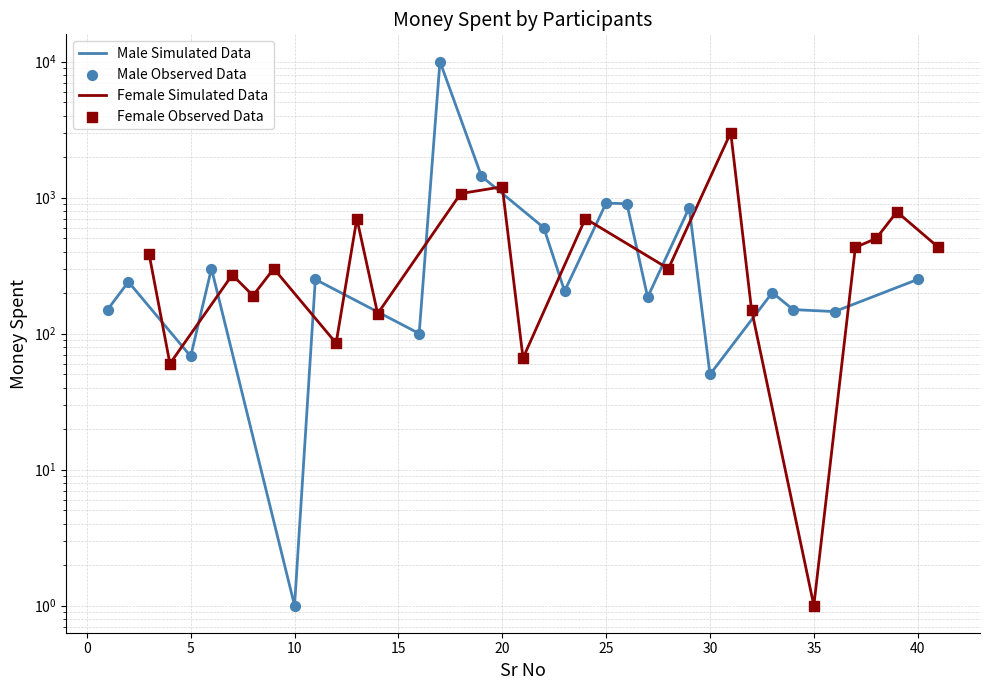

Which series has the largest total across all categories?

Male Simulated Data